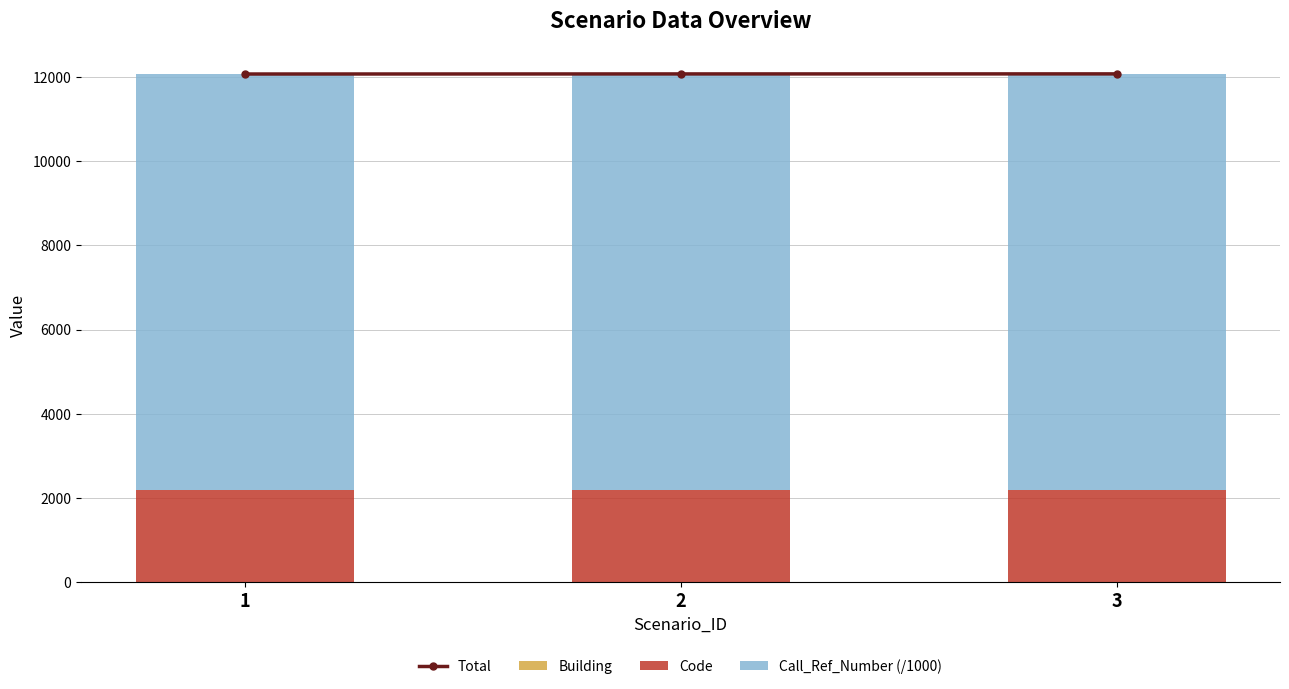

Which series has the largest range (max minus min)?

Total